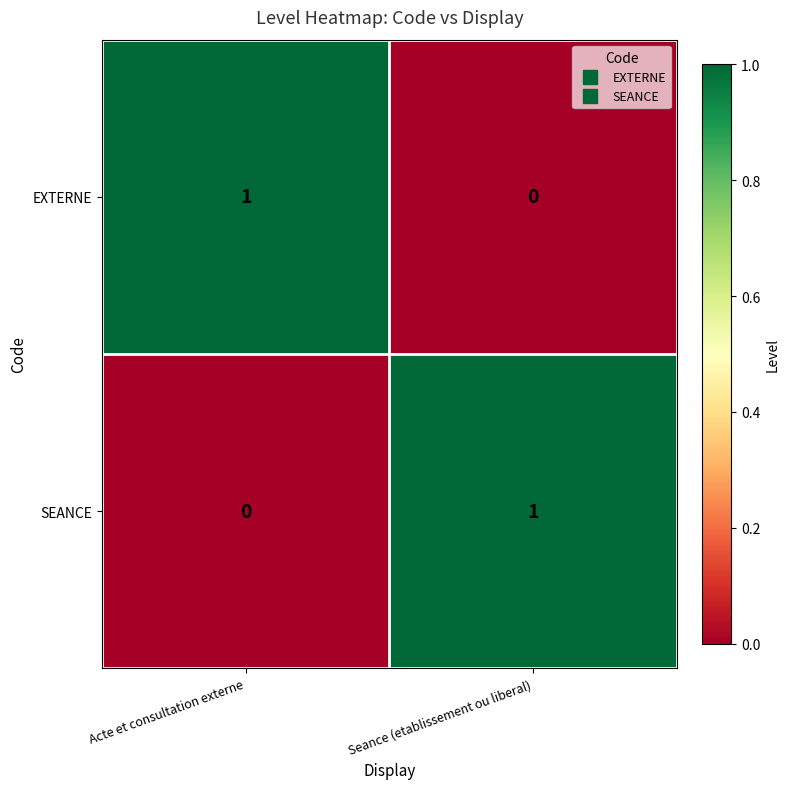

Which category has the lowest value in the SEANCE series?

Acte et consultation externe